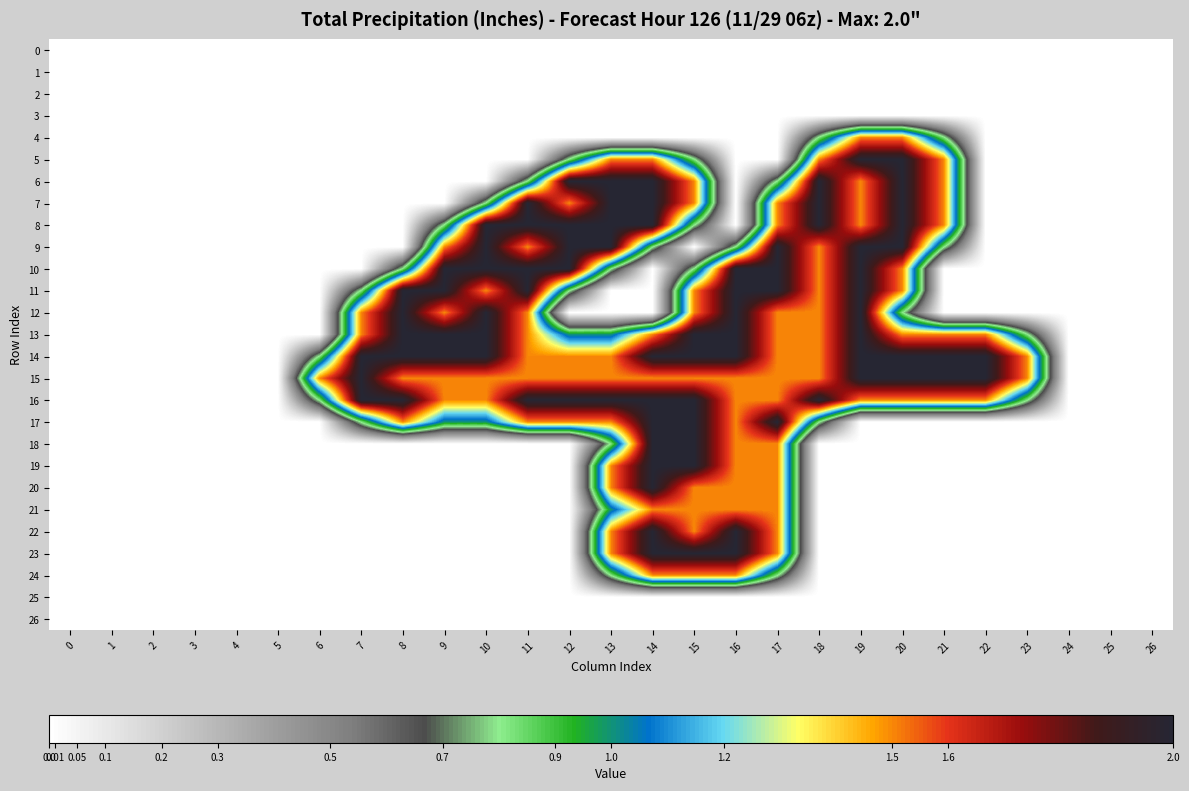

Reading right to left, list all the values displayed in this chart.

0: 26=0.0	25=0.0	24=0.0	23=0.0	22=0.0	21=0.0	20=0.0	19=0.0	18=0.0	17=0.0	16=0.0	15=0.0	14=0.0	13=0.0	12=0.0	11=0.0	10=0.0	9=0.0	8=0.0	7=0.0	6=0.0	5=0.0	4=0.0	3=0.0	2=0.0	1=0.0	0=0.0
1: 26=0.0	25=0.0	24=0.0	23=0.0	22=0.0	21=0.0	20=0.0	19=0.0	18=0.0	17=0.0	16=0.0	15=0.0	14=0.0	13=0.0	12=0.0	11=0.0	10=0.0	9=0.0	8=0.0	7=0.0	6=0.0	5=0.0	4=0.0	3=0.0	2=0.0	1=0.0	0=0.0
2: 26=0.0	25=0.0	24=0.0	23=0.0	22=0.0	21=0.0	20=0.0	19=0.0	18=0.0	17=0.0	16=0.0	15=0.0	14=0.0	13=0.0	12=0.0	11=0.0	10=0.0	9=0.0	8=0.0	7=0.0	6=0.0	5=0.0	4=0.0	3=0.0	2=0.0	1=0.0	0=0.0
3: 26=0.0	25=0.0	24=0.0	23=0.0	22=0.0	21=0.0	20=0.0	19=0.0	18=0.0	17=0.0	16=0.0	15=0.0	14=0.0	13=0.0	12=0.0	11=0.0	10=0.0	9=0.0	8=0.0	7=0.0	6=0.0	5=0.0	4=0.0	3=0.0	2=0.0	1=0.0	0=0.0
4: 26=0.0	25=0.0	24=0.0	23=0.0	22=0.0	21=0.8	20=1.5	19=1.5	18=0.8	17=0.0	16=0.0	15=0.0	14=0.0	13=0.0	12=0.0	11=0.0	10=0.0	9=0.0	8=0.0	7=0.0	6=0.0	5=0.0	4=0.0	3=0.0	2=0.0	1=0.0	0=0.0
5: 26=0.0	25=0.0	24=0.0	23=0.0	22=0.0	21=1.5	20=2.0	19=2.0	18=1.5	17=0.0	16=0.0	15=0.8	14=1.5	13=1.5	12=0.8	11=0.0	10=0.0	9=0.0	8=0.0	7=0.0	6=0.0	5=0.0	4=0.0	3=0.0	2=0.0	1=0.0	0=0.0
6: 26=0.0	25=0.0	24=0.0	23=0.0	22=0.0	21=1.5	20=2.0	19=1.5	18=2.0	17=0.8	16=0.0	15=1.5	14=2.0	13=2.0	12=2.0	11=0.8	10=0.0	9=0.0	8=0.0	7=0.0	6=0.0	5=0.0	4=0.0	3=0.0	2=0.0	1=0.0	0=0.0
7: 26=0.0	25=0.0	24=0.0	23=0.0	22=0.0	21=1.5	20=2.0	19=1.5	18=2.0	17=1.5	16=0.0	15=1.5	14=2.0	13=2.0	12=1.5	11=2.0	10=0.8	9=0.0	8=0.0	7=0.0	6=0.0	5=0.0	4=0.0	3=0.0	2=0.0	1=0.0	0=0.0
8: 26=0.0	25=0.0	24=0.0	23=0.0	22=0.0	21=1.5	20=2.0	19=1.5	18=2.0	17=1.5	16=0.0	15=0.8	14=2.0	13=2.0	12=2.0	11=2.0	10=2.0	9=0.8	8=0.0	7=0.0	6=0.0	5=0.0	4=0.0	3=0.0	2=0.0	1=0.0	0=0.0
9: 26=0.0	25=0.0	24=0.0	23=0.0	22=0.0	21=0.8	20=2.0	19=2.0	18=1.5	17=2.0	16=0.8	15=0.0	14=0.8	13=2.0	12=2.0	11=1.5	10=2.0	9=1.5	8=0.0	7=0.0	6=0.0	5=0.0	4=0.0	3=0.0	2=0.0	1=0.0	0=0.0
10: 26=0.0	25=0.0	24=0.0	23=0.0	22=0.0	21=0.0	20=1.5	19=2.0	18=1.5	17=2.0	16=2.0	15=0.8	14=0.0	13=0.8	12=2.0	11=2.0	10=2.0	9=2.0	8=0.8	7=0.0	6=0.0	5=0.0	4=0.0	3=0.0	2=0.0	1=0.0	0=0.0
11: 26=0.0	25=0.0	24=0.0	23=0.0	22=0.0	21=0.0	20=1.5	19=2.0	18=1.5	17=2.0	16=2.0	15=1.5	14=0.0	13=0.0	12=0.8	11=2.0	10=1.5	9=2.0	8=2.0	7=0.8	6=0.0	5=0.0	4=0.0	3=0.0	2=0.0	1=0.0	0=0.0
12: 26=0.0	25=0.0	24=0.0	23=0.0	22=0.0	21=0.0	20=0.8	19=2.0	18=1.5	17=1.5	16=2.0	15=1.5	14=0.0	13=0.0	12=0.0	11=1.5	10=2.0	9=1.5	8=2.0	7=1.5	6=0.0	5=0.0	4=0.0	3=0.0	2=0.0	1=0.0	0=0.0
13: 26=0.0	25=0.0	24=0.0	23=0.8	22=1.5	21=1.5	20=1.5	19=2.0	18=1.5	17=1.5	16=2.0	15=2.0	14=1.5	13=1.0	12=1.0	11=1.5	10=2.0	9=2.0	8=2.0	7=1.5	6=0.0	5=0.0	4=0.0	3=0.0	2=0.0	1=0.0	0=0.0
14: 26=0.0	25=0.0	24=0.0	23=1.5	22=2.0	21=2.0	20=2.0	19=2.0	18=1.5	17=1.5	16=2.0	15=2.0	14=2.0	13=1.5	12=1.5	11=1.5	10=2.0	9=2.0	8=2.0	7=2.0	6=0.8	5=0.0	4=0.0	3=0.0	2=0.0	1=0.0	0=0.0
15: 26=0.0	25=0.0	24=0.0	23=1.5	22=2.0	21=2.0	20=2.0	19=2.0	18=1.5	17=1.5	16=1.5	15=1.5	14=1.5	13=1.5	12=1.5	11=1.5	10=1.5	9=1.5	8=1.5	7=2.0	6=1.5	5=0.0	4=0.0	3=0.0	2=0.0	1=0.0	0=0.0
16: 26=0.0	25=0.0	24=0.0	23=0.8	22=1.5	21=1.5	20=1.5	19=1.5	18=2.0	17=1.5	16=1.5	15=2.0	14=2.0	13=2.0	12=2.0	11=2.0	10=1.5	9=1.5	8=2.0	7=2.0	6=0.8	5=0.0	4=0.0	3=0.0	2=0.0	1=0.0	0=0.0
17: 26=0.0	25=0.0	24=0.0	23=0.0	22=0.0	21=0.0	20=0.0	19=0.0	18=0.8	17=2.0	16=1.5	15=2.0	14=2.0	13=1.5	12=1.5	11=1.5	10=1.0	9=1.0	8=1.5	7=0.8	6=0.0	5=0.0	4=0.0	3=0.0	2=0.0	1=0.0	0=0.0
18: 26=0.0	25=0.0	24=0.0	23=0.0	22=0.0	21=0.0	20=0.0	19=0.0	18=0.0	17=1.5	16=1.5	15=2.0	14=2.0	13=0.8	12=0.0	11=0.0	10=0.0	9=0.0	8=0.0	7=0.0	6=0.0	5=0.0	4=0.0	3=0.0	2=0.0	1=0.0	0=0.0
19: 26=0.0	25=0.0	24=0.0	23=0.0	22=0.0	21=0.0	20=0.0	19=0.0	18=0.0	17=1.5	16=1.5	15=2.0	14=2.0	13=1.5	12=0.0	11=0.0	10=0.0	9=0.0	8=0.0	7=0.0	6=0.0	5=0.0	4=0.0	3=0.0	2=0.0	1=0.0	0=0.0
20: 26=0.0	25=0.0	24=0.0	23=0.0	22=0.0	21=0.0	20=0.0	19=0.0	18=0.0	17=1.5	16=1.5	15=1.5	14=2.0	13=1.5	12=0.0	11=0.0	10=0.0	9=0.0	8=0.0	7=0.0	6=0.0	5=0.0	4=0.0	3=0.0	2=0.0	1=0.0	0=0.0
21: 26=0.0	25=0.0	24=0.0	23=0.0	22=0.0	21=0.0	20=0.0	19=0.0	18=0.0	17=1.5	16=1.5	15=1.5	14=1.5	13=1.0	12=0.0	11=0.0	10=0.0	9=0.0	8=0.0	7=0.0	6=0.0	5=0.0	4=0.0	3=0.0	2=0.0	1=0.0	0=0.0
22: 26=0.0	25=0.0	24=0.0	23=0.0	22=0.0	21=0.0	20=0.0	19=0.0	18=0.0	17=1.5	16=2.0	15=1.5	14=2.0	13=1.5	12=0.0	11=0.0	10=0.0	9=0.0	8=0.0	7=0.0	6=0.0	5=0.0	4=0.0	3=0.0	2=0.0	1=0.0	0=0.0
23: 26=0.0	25=0.0	24=0.0	23=0.0	22=0.0	21=0.0	20=0.0	19=0.0	18=0.0	17=1.5	16=2.0	15=2.0	14=2.0	13=1.5	12=0.0	11=0.0	10=0.0	9=0.0	8=0.0	7=0.0	6=0.0	5=0.0	4=0.0	3=0.0	2=0.0	1=0.0	0=0.0
24: 26=0.0	25=0.0	24=0.0	23=0.0	22=0.0	21=0.0	20=0.0	19=0.0	18=0.0	17=0.8	16=1.5	15=1.5	14=1.5	13=0.8	12=0.0	11=0.0	10=0.0	9=0.0	8=0.0	7=0.0	6=0.0	5=0.0	4=0.0	3=0.0	2=0.0	1=0.0	0=0.0
25: 26=0.0	25=0.0	24=0.0	23=0.0	22=0.0	21=0.0	20=0.0	19=0.0	18=0.0	17=0.0	16=0.0	15=0.0	14=0.0	13=0.0	12=0.0	11=0.0	10=0.0	9=0.0	8=0.0	7=0.0	6=0.0	5=0.0	4=0.0	3=0.0	2=0.0	1=0.0	0=0.0
26: 26=0.0	25=0.0	24=0.0	23=0.0	22=0.0	21=0.0	20=0.0	19=0.0	18=0.0	17=0.0	16=0.0	15=0.0	14=0.0	13=0.0	12=0.0	11=0.0	10=0.0	9=0.0	8=0.0	7=0.0	6=0.0	5=0.0	4=0.0	3=0.0	2=0.0	1=0.0	0=0.0